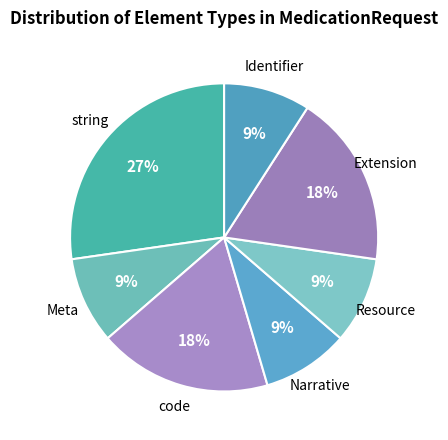

Which category has the biggest portion of the pie?

string